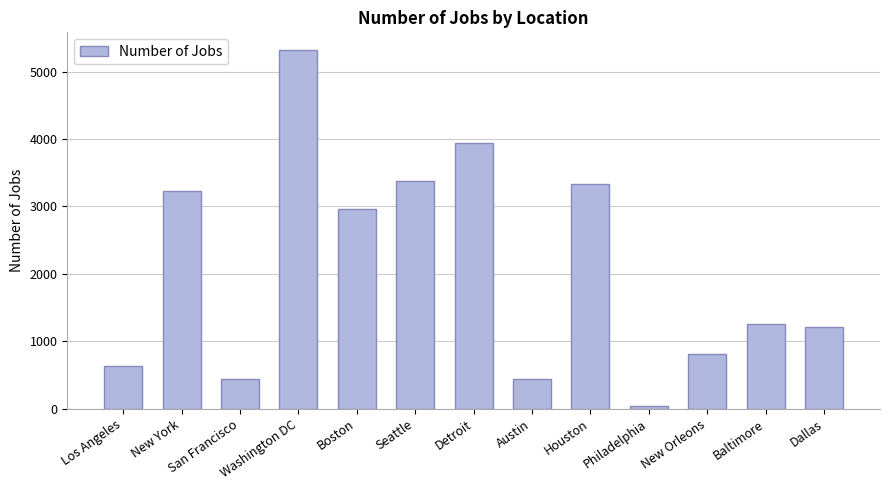

True or false: the data shows 738 at San Francisco.

False